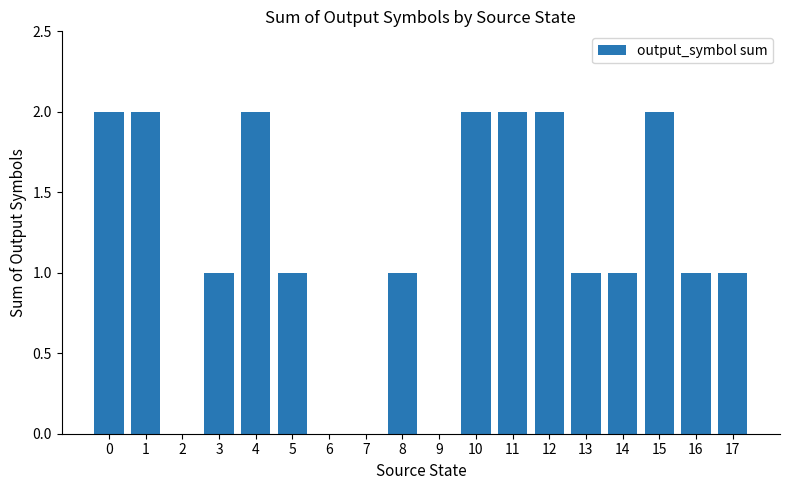

Reading left to right, extract all data points from this chart.

0=2	1=2	2=0	3=1	4=2	5=1	6=0	7=0	8=1	9=0	10=2	11=2	12=2	13=1	14=1	15=2	16=1	17=1